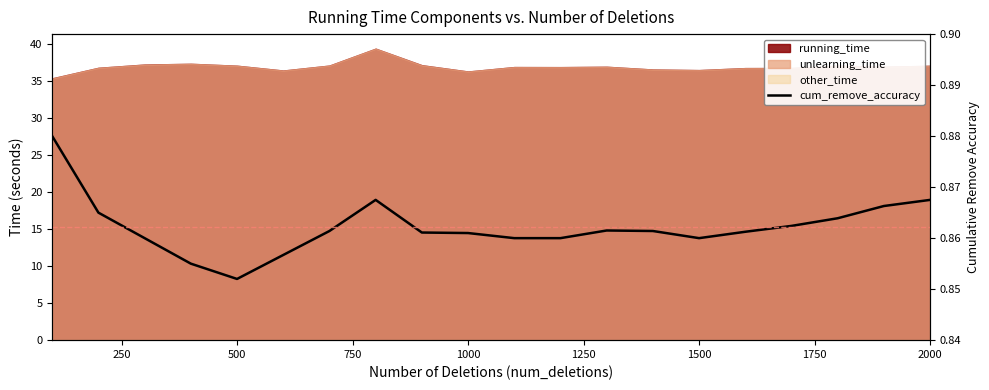

What is the average value?

0.9